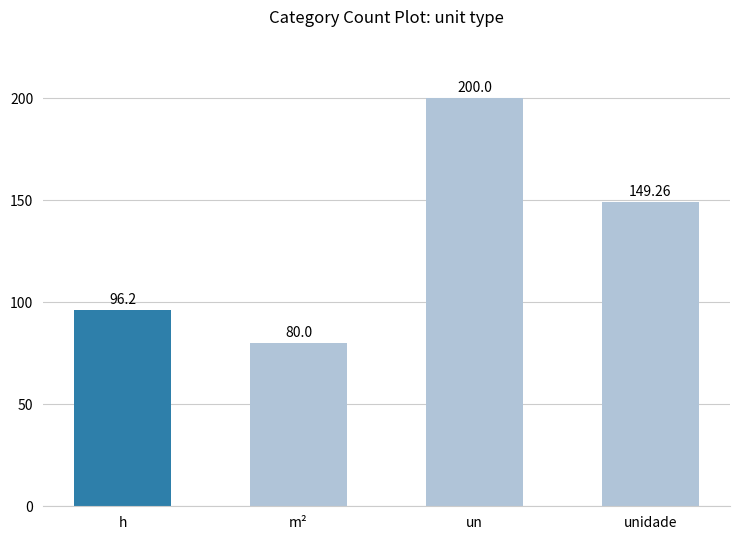

What is the value of the 2nd bar from the left?

80.0